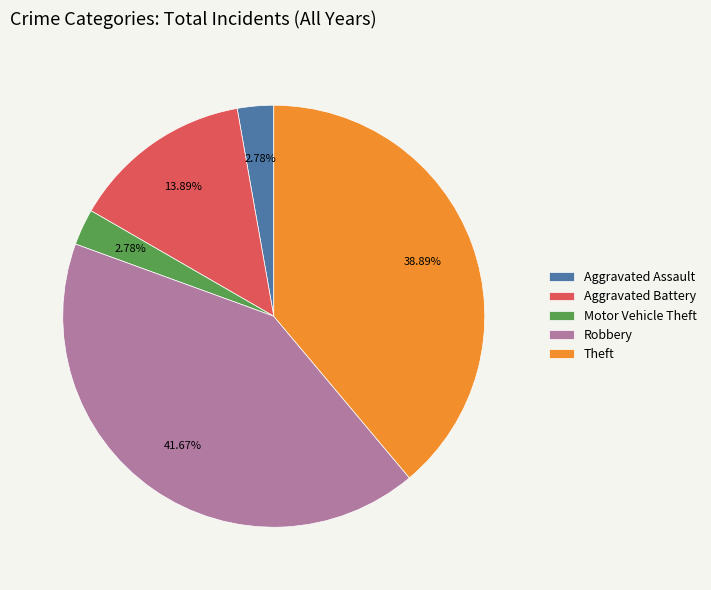

To the nearest percent, what is the combined percentage of Robbery and Aggravated Battery?

56%